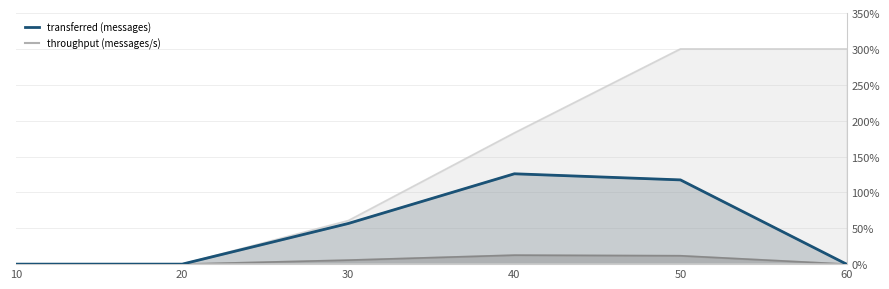

The spout_acked (messages) (line) series shows 0.0 at 20. True or false?

True